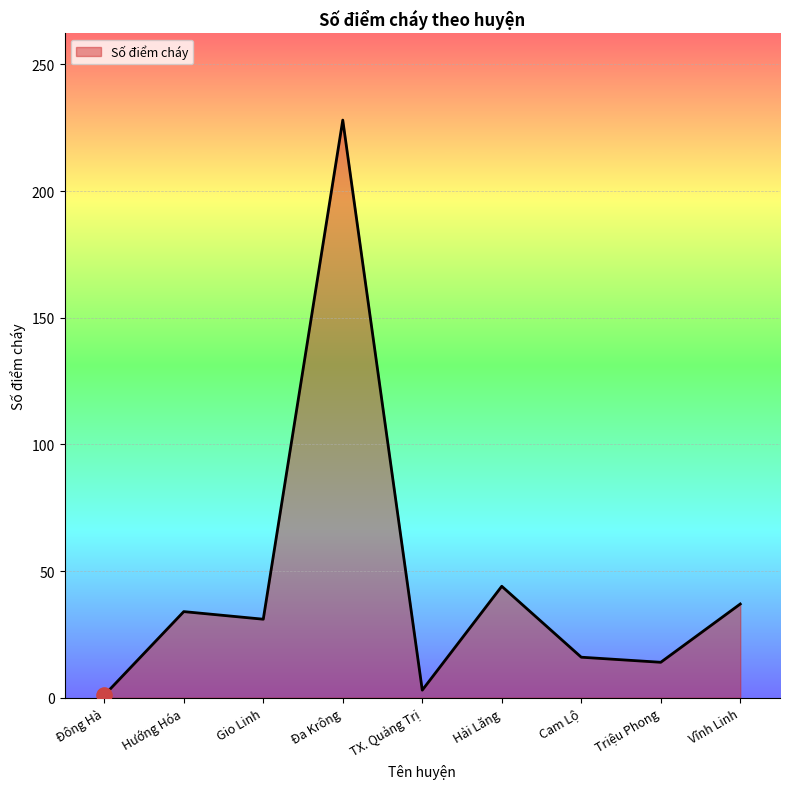

What is the change in value from Đông Hà to Triệu Phong?

+13